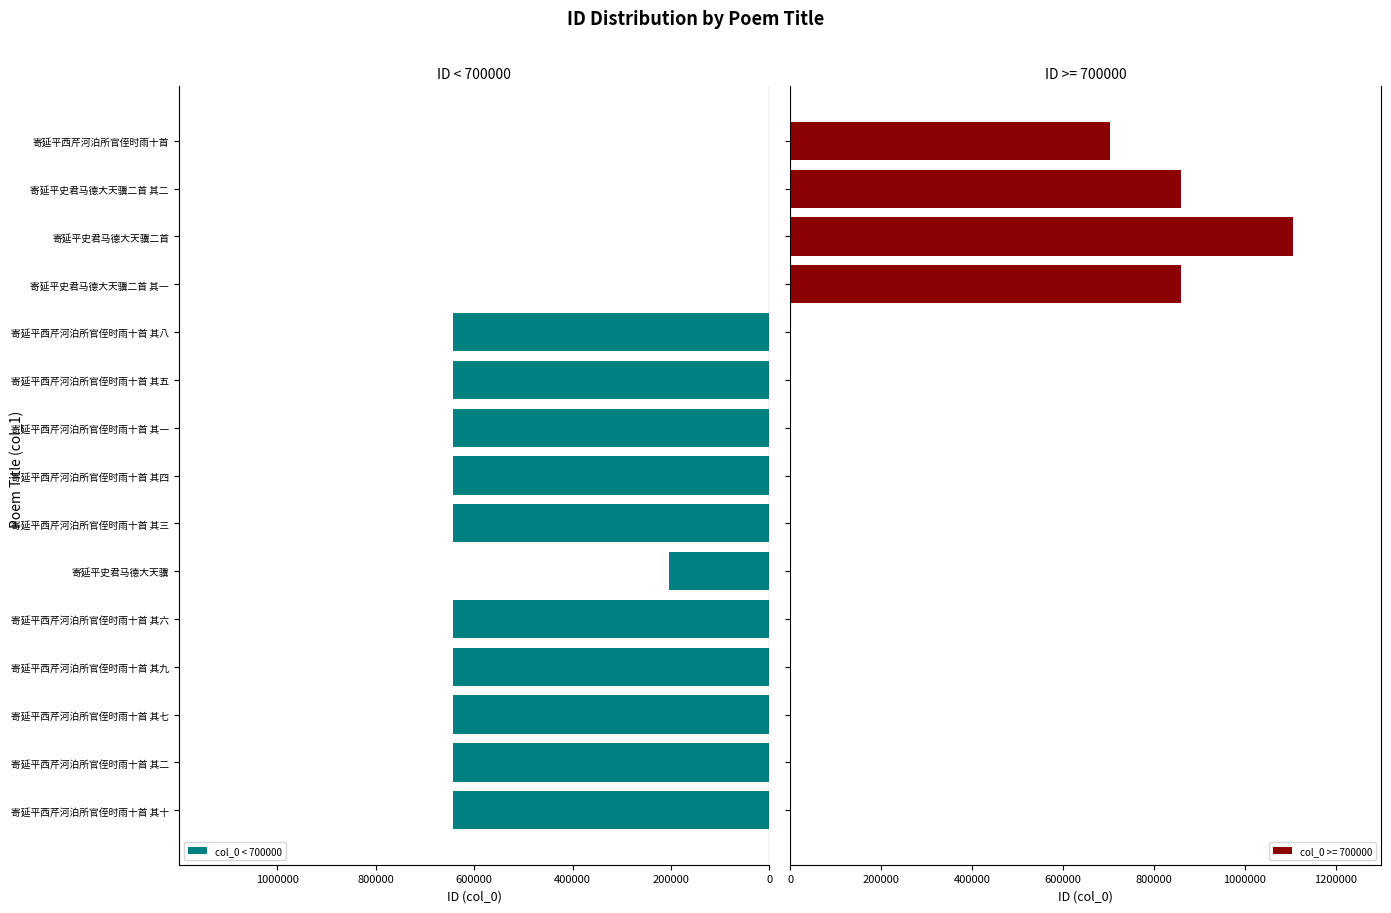

Are the bars grouped side by side (vs. stacked)?

No